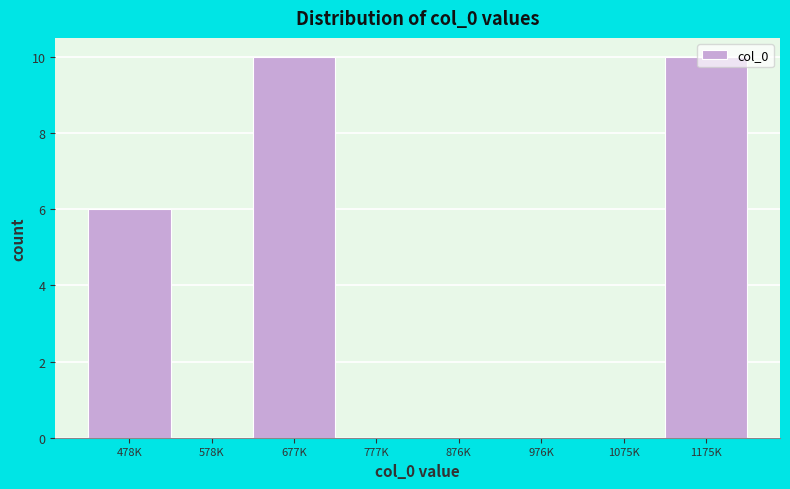

Is it true that the value at 976K is 0?

True